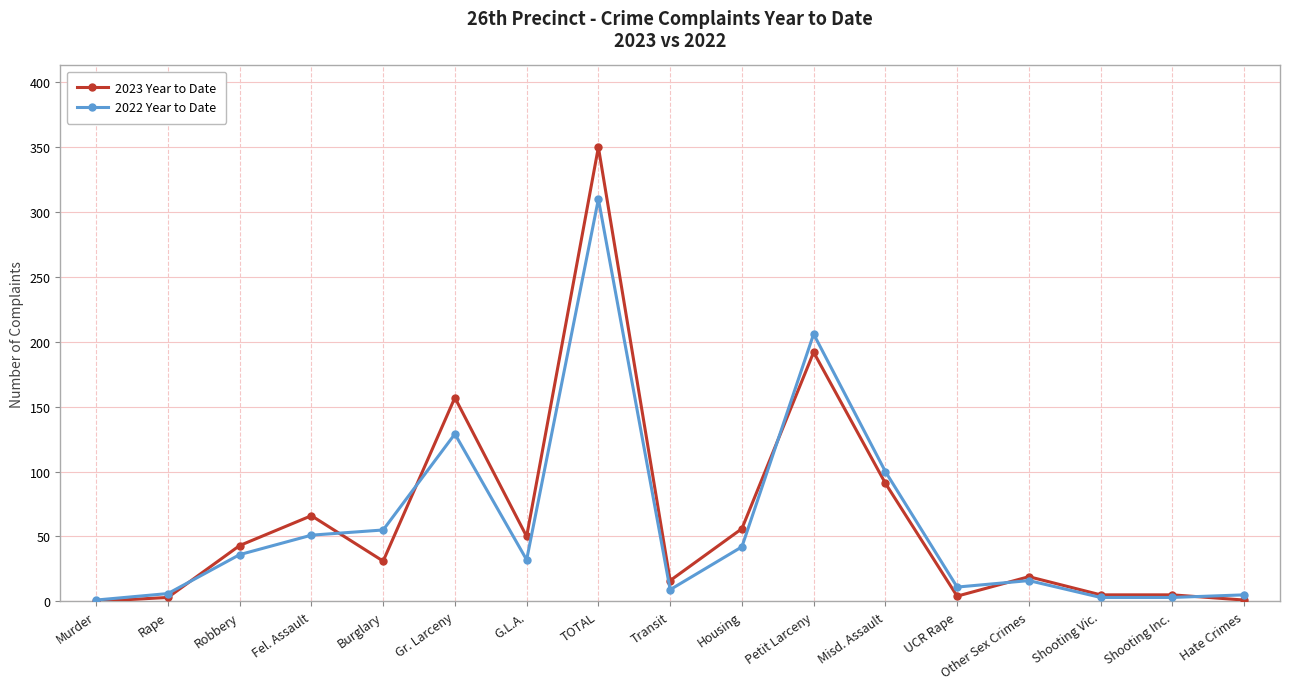

What is the maximum value for 2023 Year to Date?

350